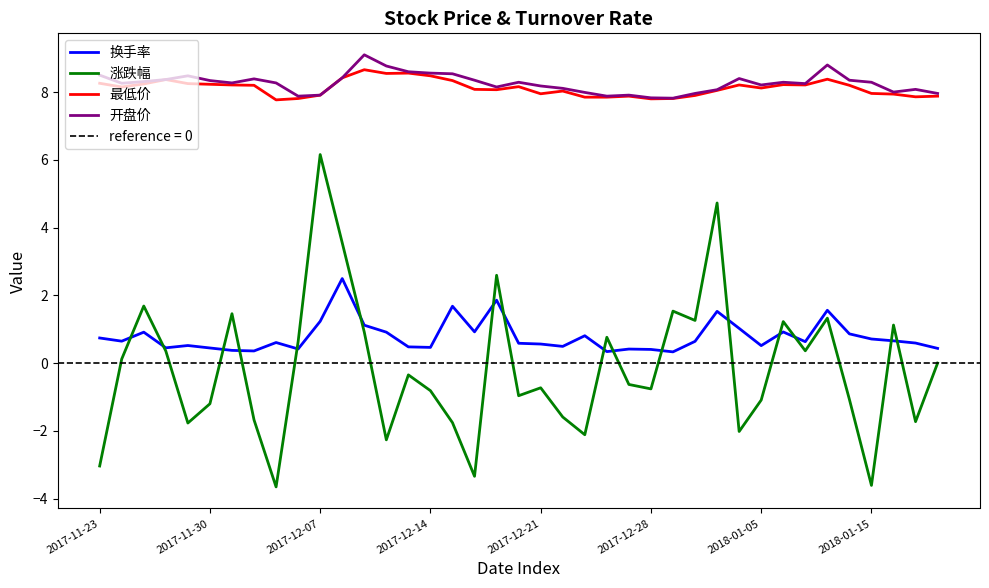

At 2017-11-23, list the series in order from smallest to largest.

涨跌幅, 换手率, 最低价, 开盘价